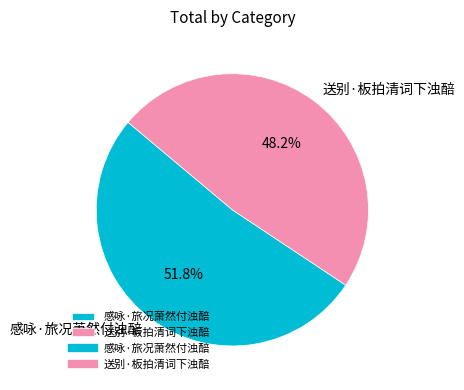

Rank the categories by value from lowest to highest.

送别·板拍清词下浊醅, 感咏·旅况萧然付浊醅